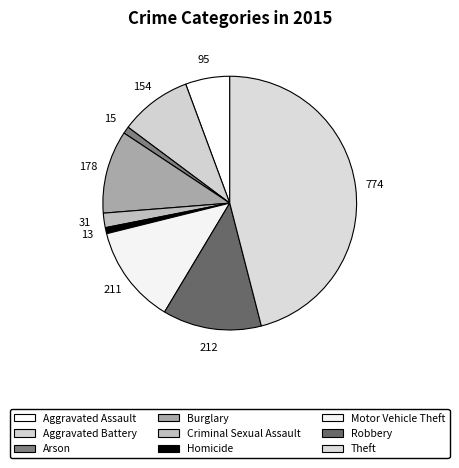

Is there any slice that represents more than half of the pie?

No